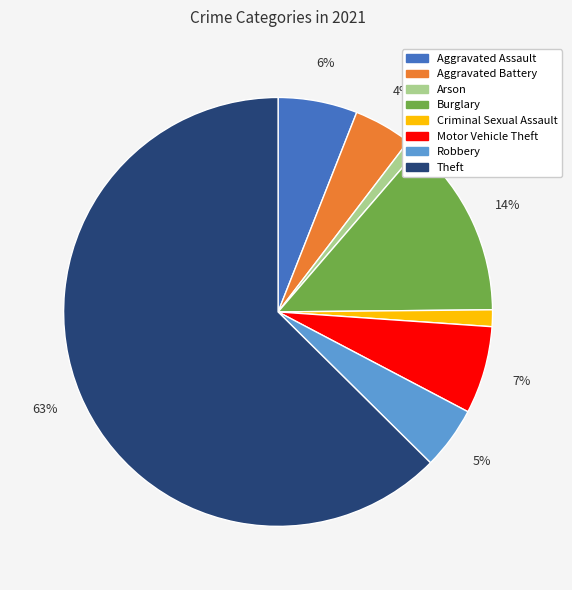

To the nearest percent, what portion does Arson represent?

1%